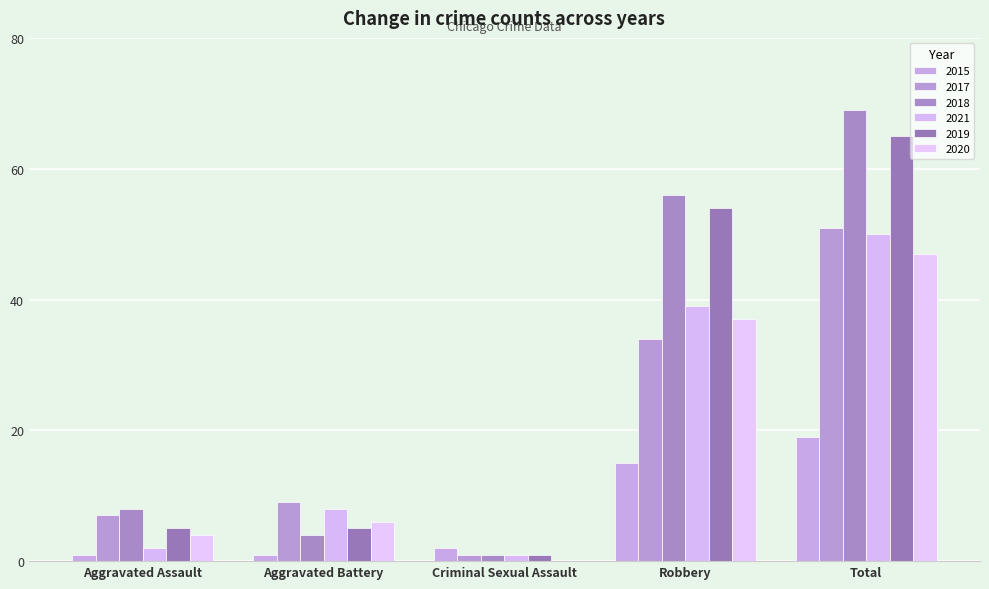

What position from the right is Robbery?

2